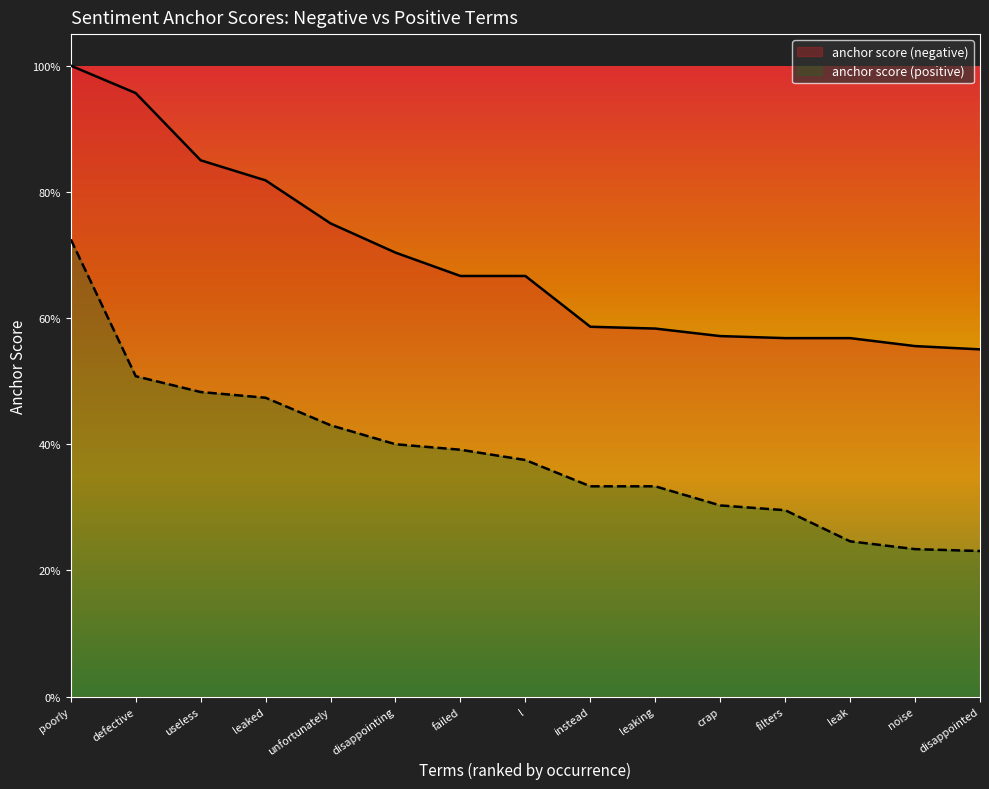

At which category is the sum across all series the highest?

poorly